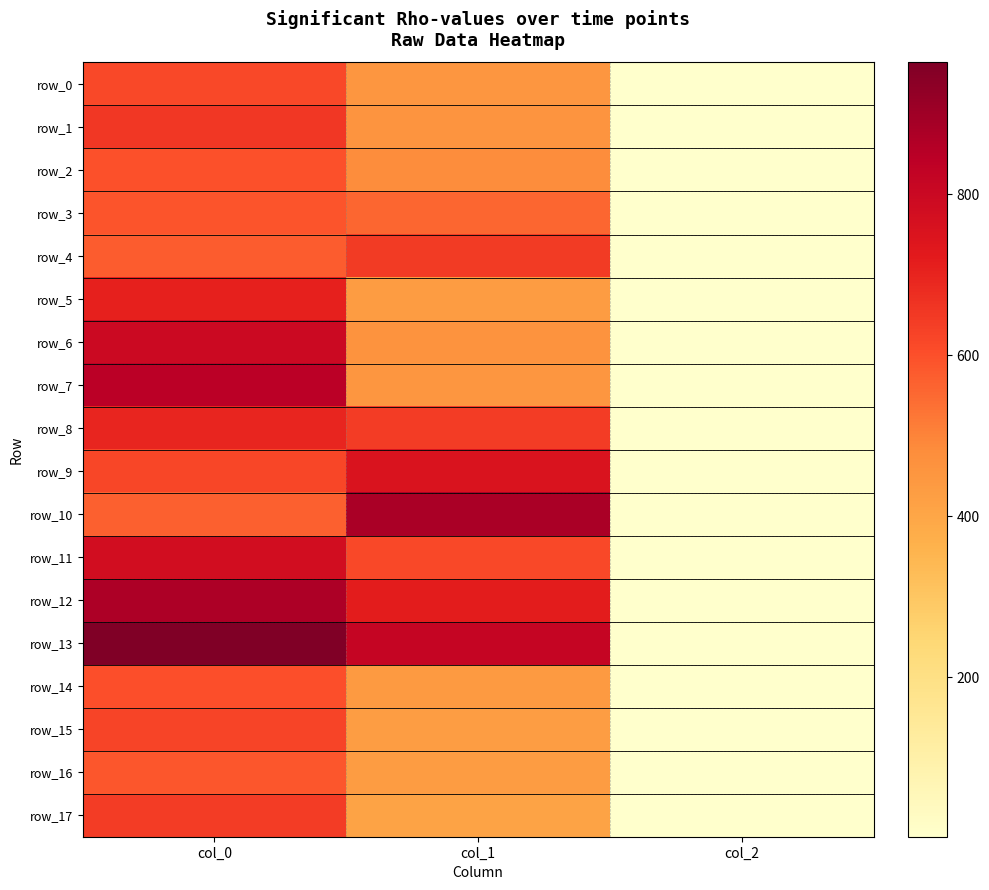

What is the maximum value for row_13?

963.3